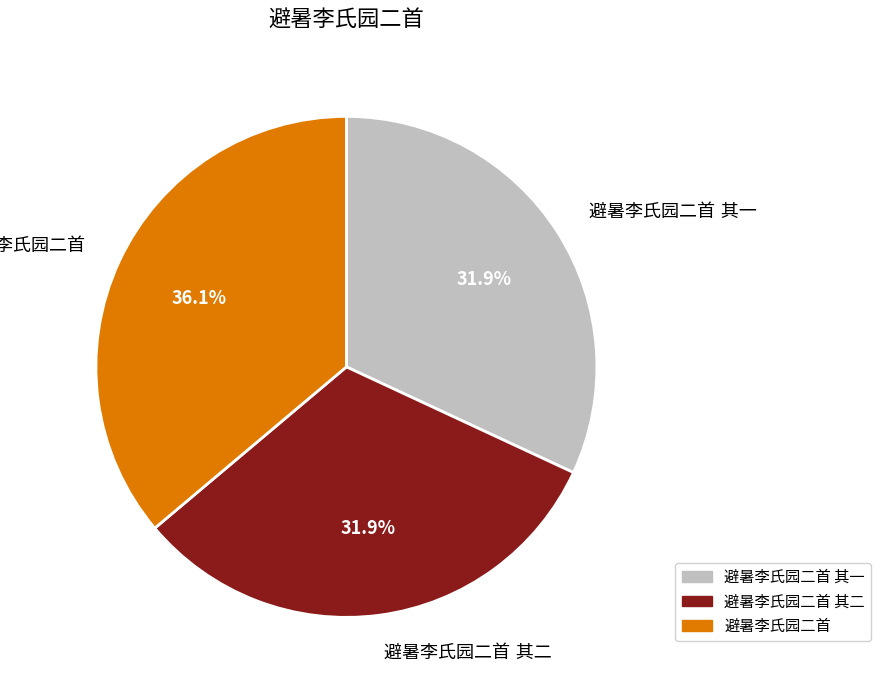

Count the number of slices in the pie.

3